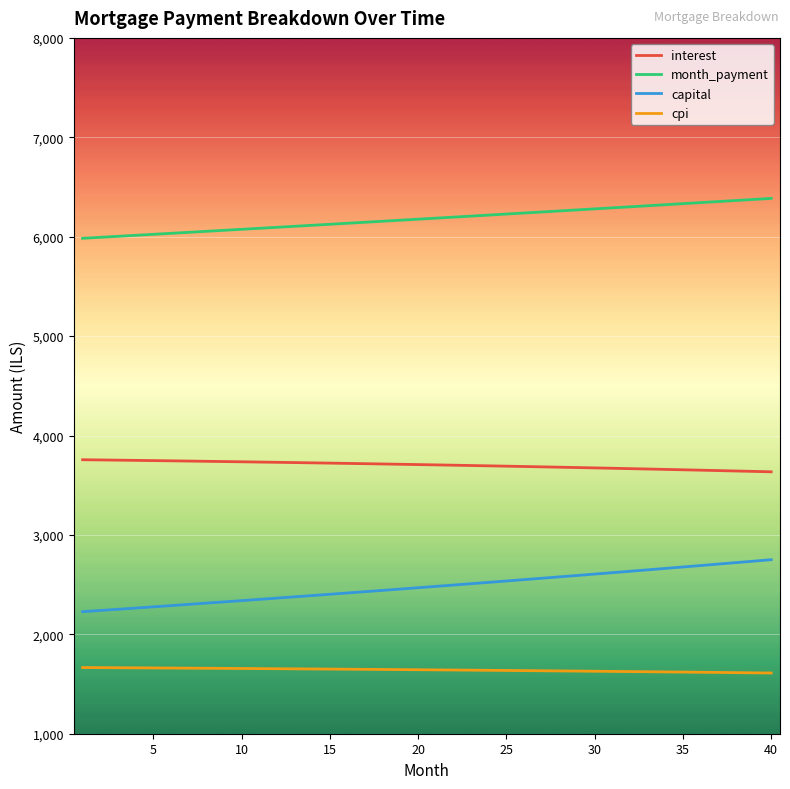

Rank the series by their maximum value, from lowest to highest.

cpi, capital, interest, month_payment